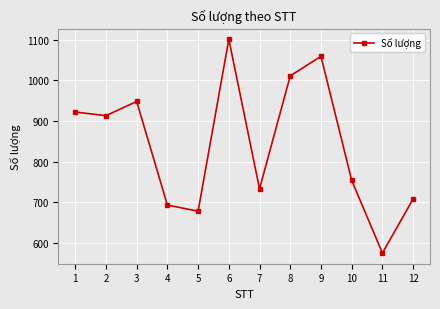

What is the difference between the maximum and minimum values?

526